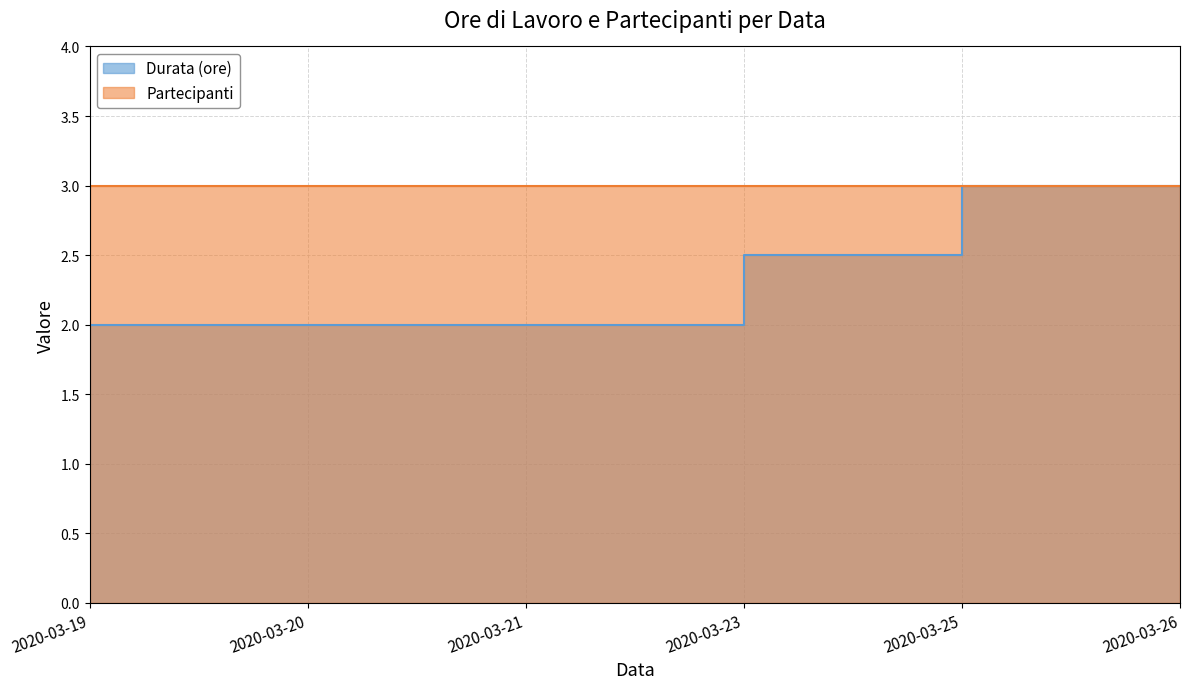

How many values exceed 2?

2